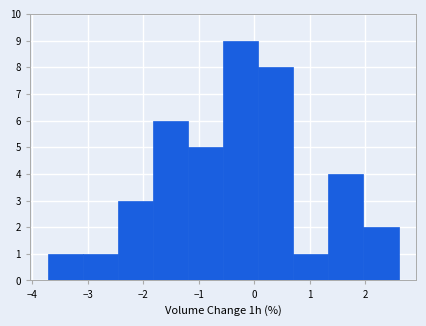

Over which range of the x-axis is the bar tallest?

-0.6 to 0.1